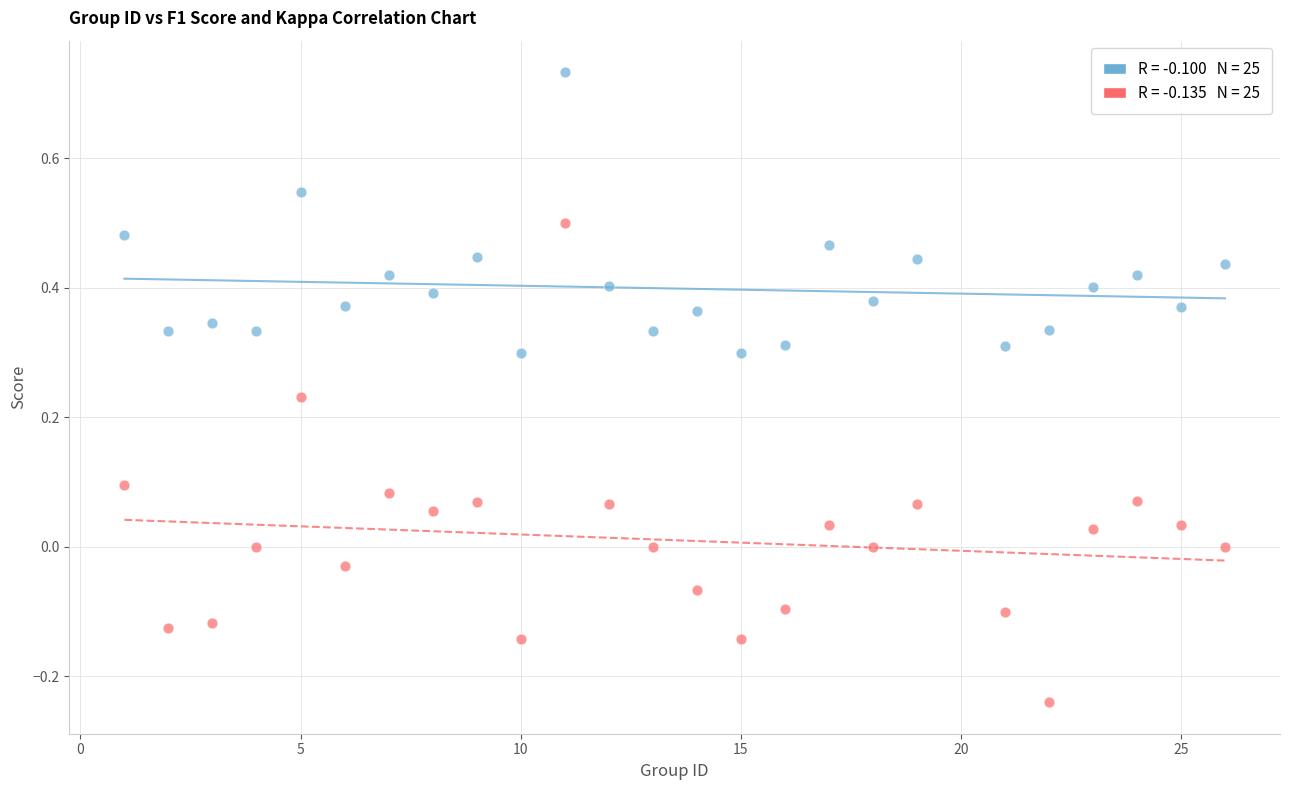

Across all data points, what is the range of Y values (max minus min)?

1.0